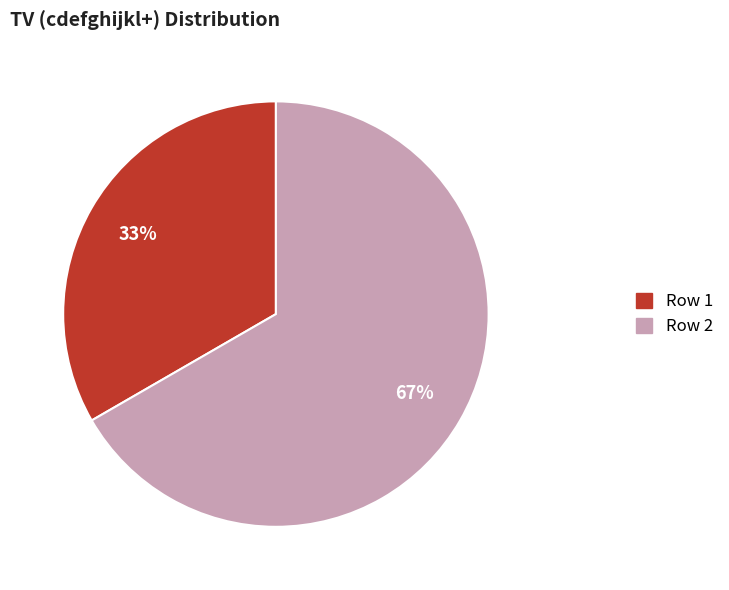

Count the number of slices in the pie.

2